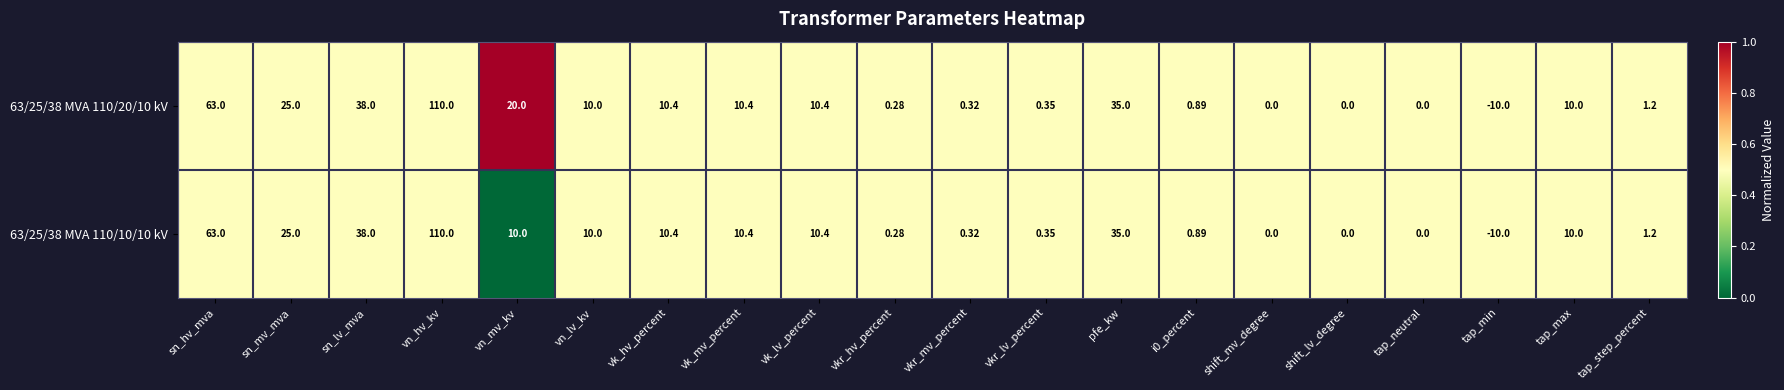

Where is 63/25/38 MVA 110/10/10 kV nearest to the value 50?

sn_lv_mva